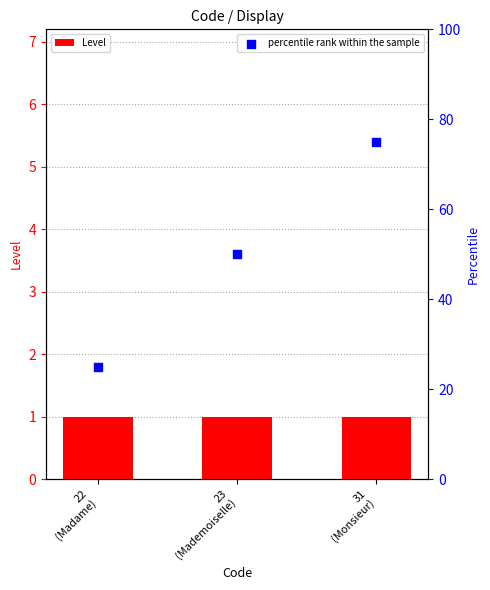

Which series reaches the maximum Y coordinate?

percentile rank within the sample